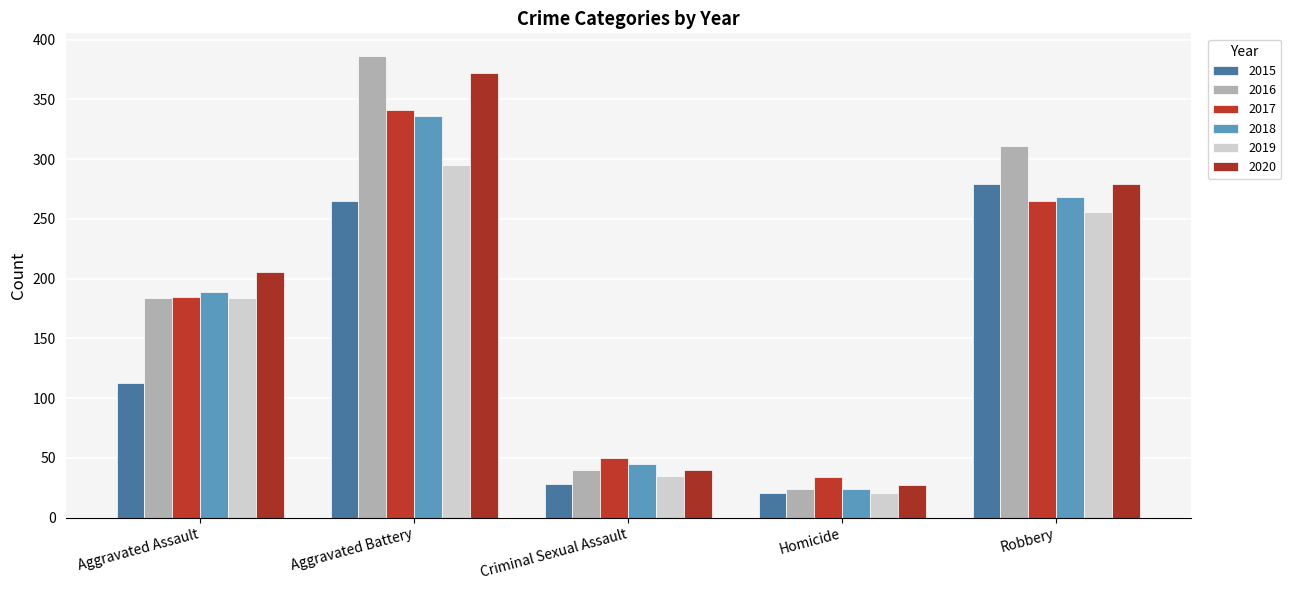

What is the difference between the highest and lowest values at Robbery?

55